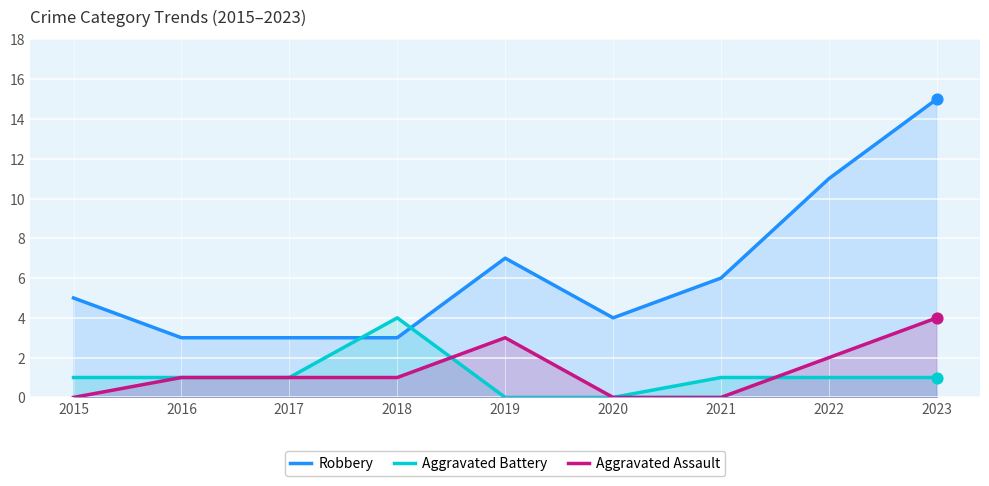

What is the total value across all series at 2020?

4